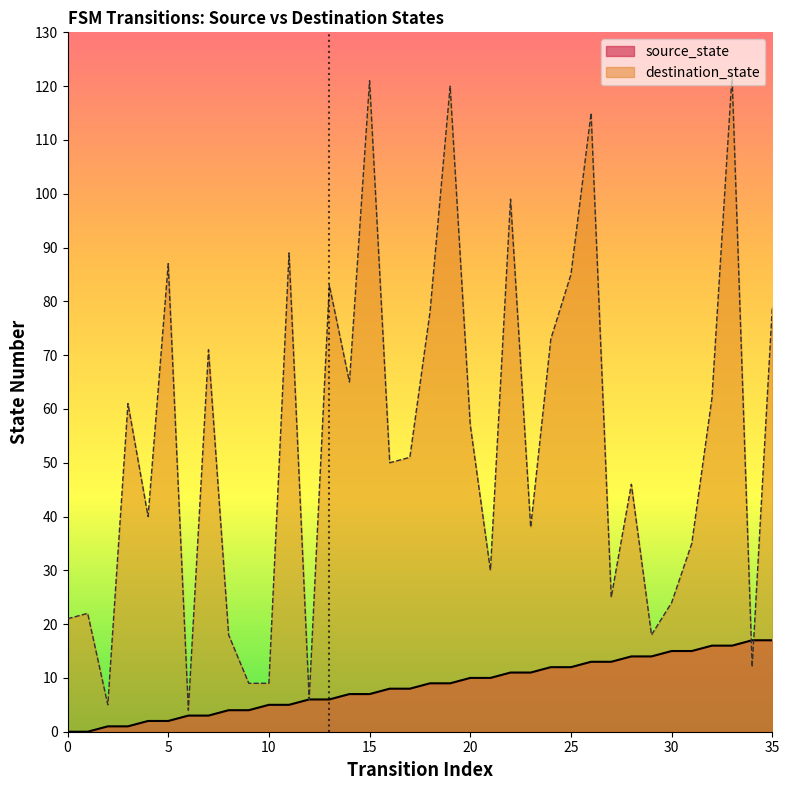

What are all the series names shown in the legend?

source_state, destination_state